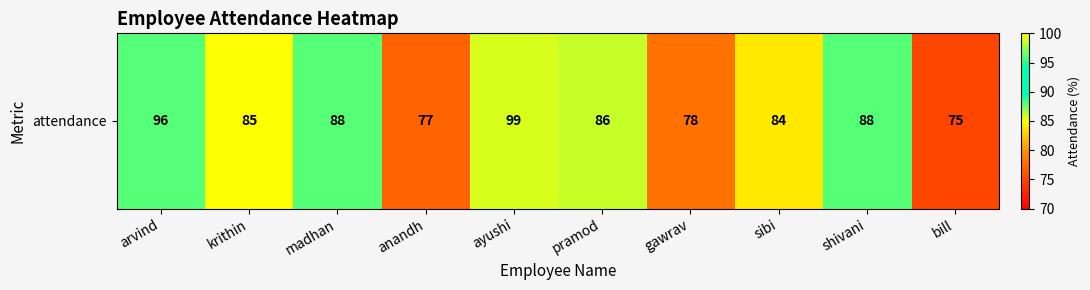

True or false: the data shows 117 at bill.

False